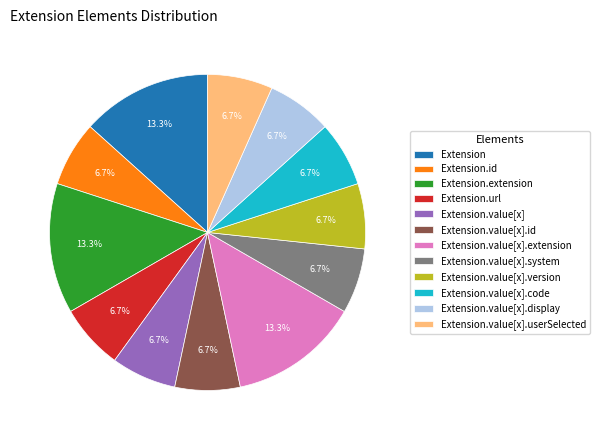

What is the ratio of the value at Extension.value[x].extension to the value at Extension.url?

2.0